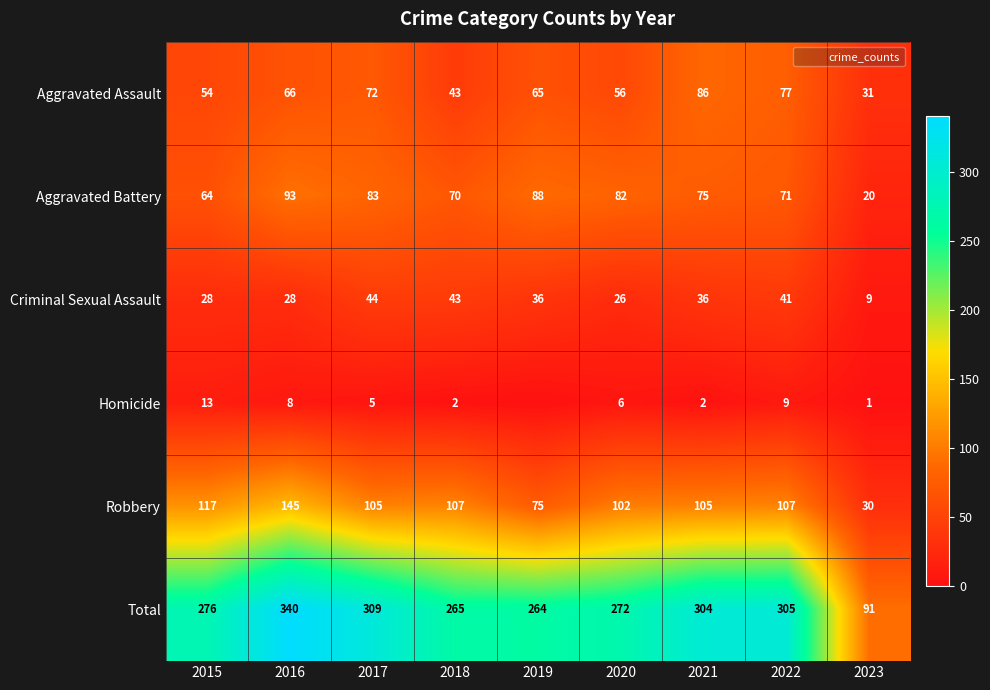

Which category has the highest value across all series?

2016